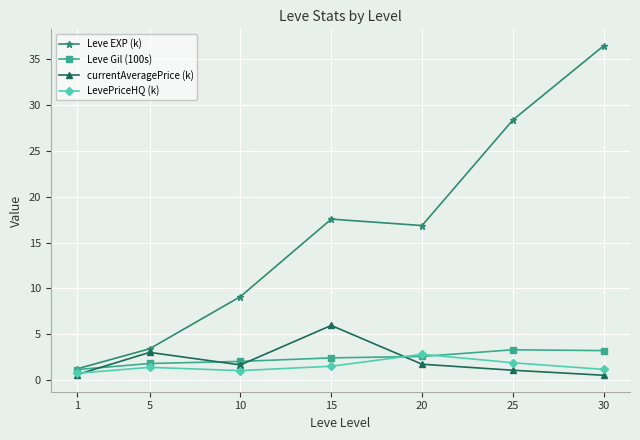

What is the sum of all LevePriceHQ (k) values?

10.5